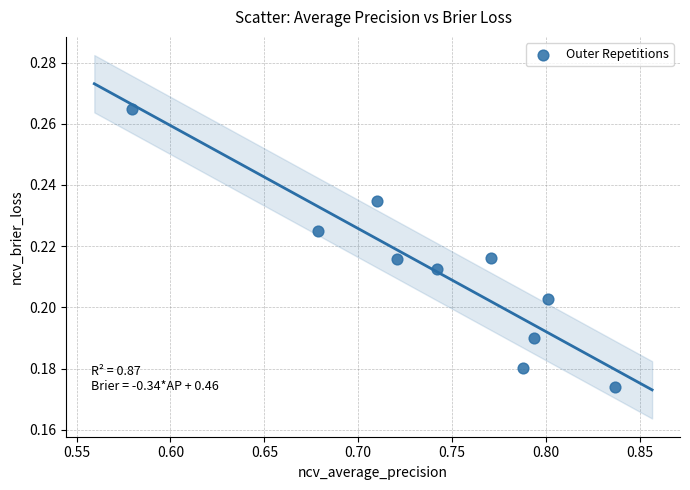

What is the average X value?

0.7